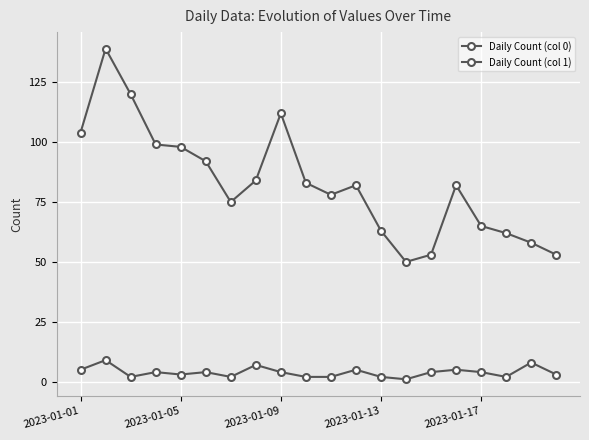

Count the number of data series in this chart.

2